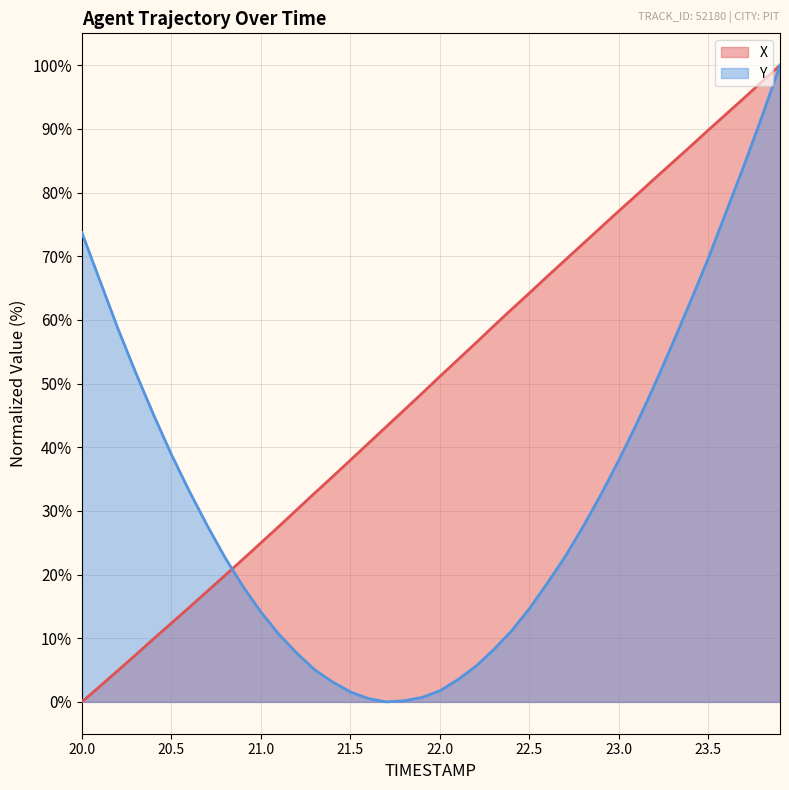

After their last crossing, which series has the higher values: X or Y?

X